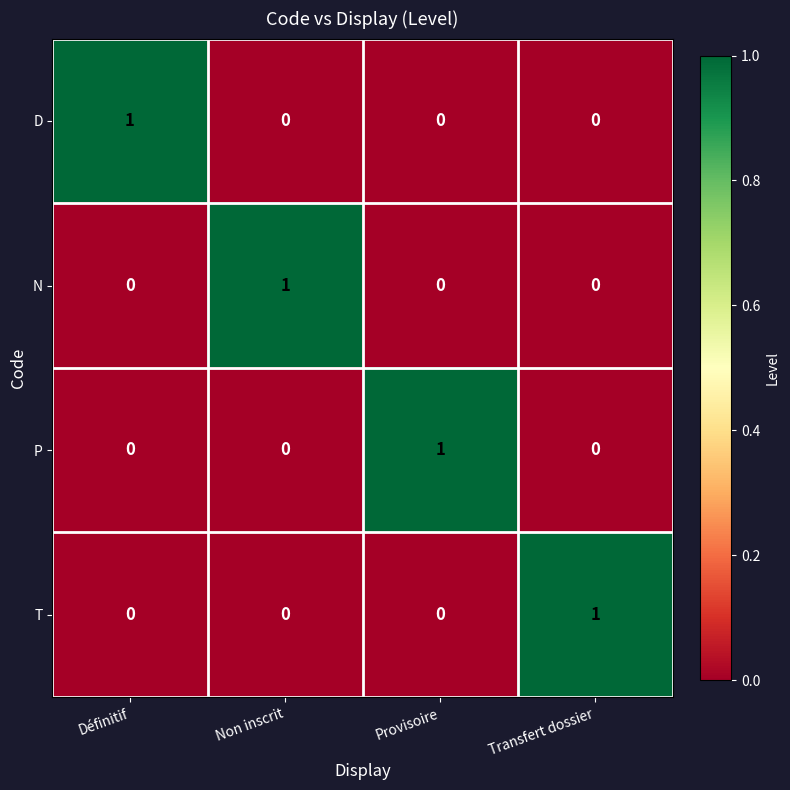

At which label does N reach its peak?

Non inscrit